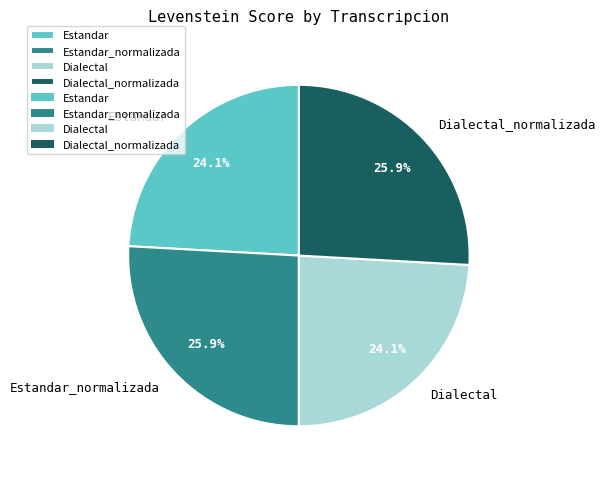

What portion of the pie excludes Estandar?

75.9%